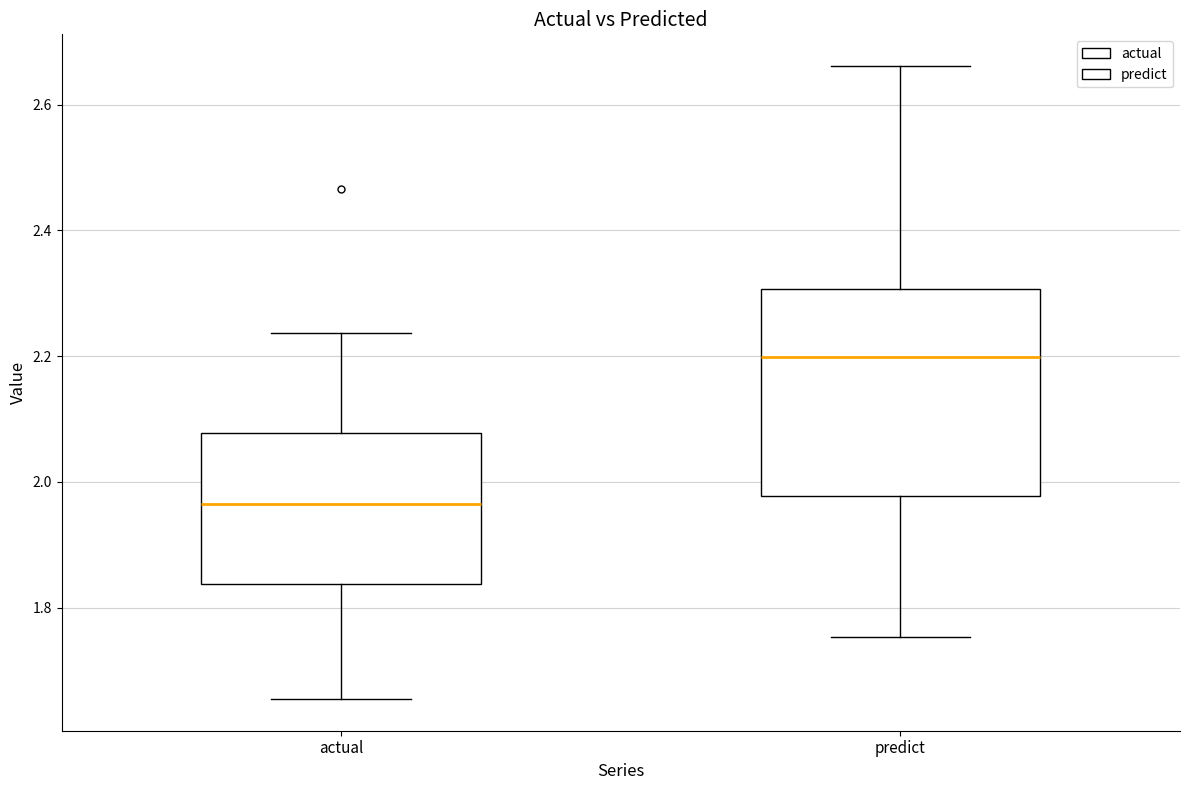

Reading left to right, read every box against the y-axis: the position of its median line, the range the box covers, and the ends of its whiskers. The values are not printed on the chart, so give them approximately, as read against the axis.

actual: median 1.96, box 1.84 to 2.08, whiskers 1.66 to 2.24
predict: median 2.20, box 1.98 to 2.30, whiskers 1.76 to 2.66